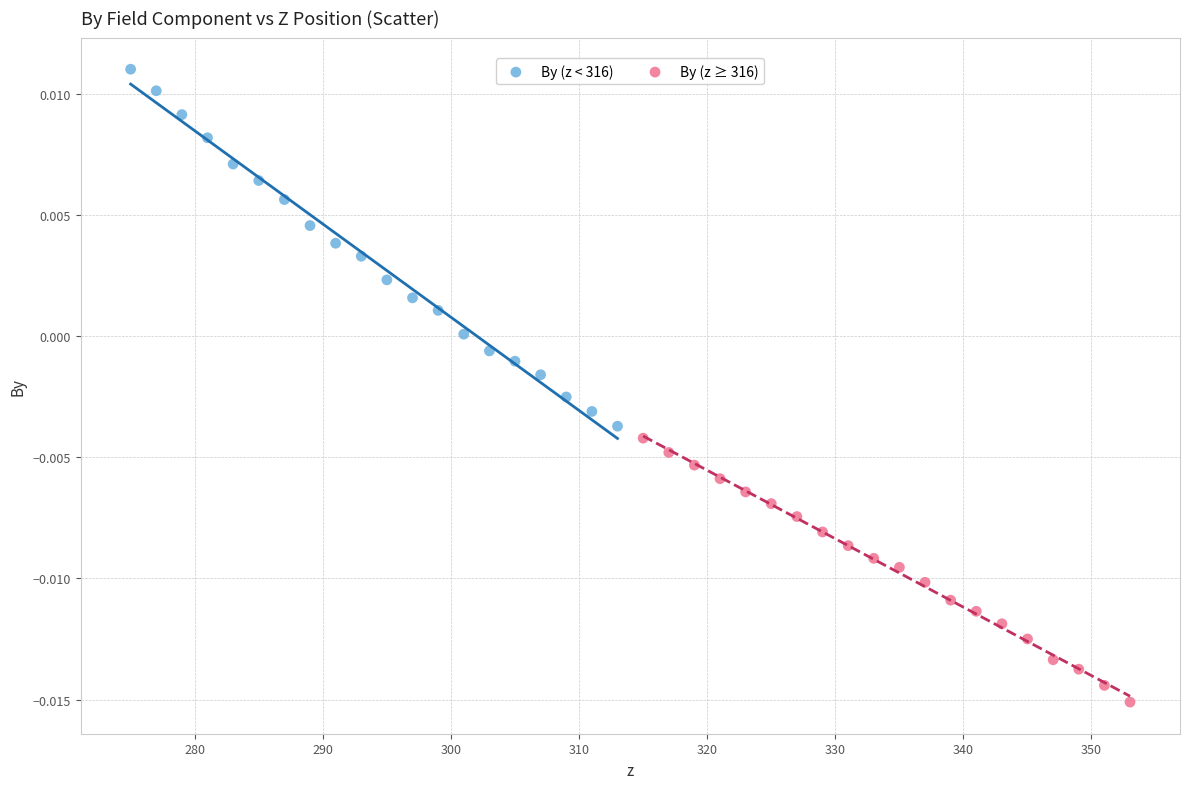

What are all the series names shown in the legend?

By (z < 316), By (z ≥ 316)